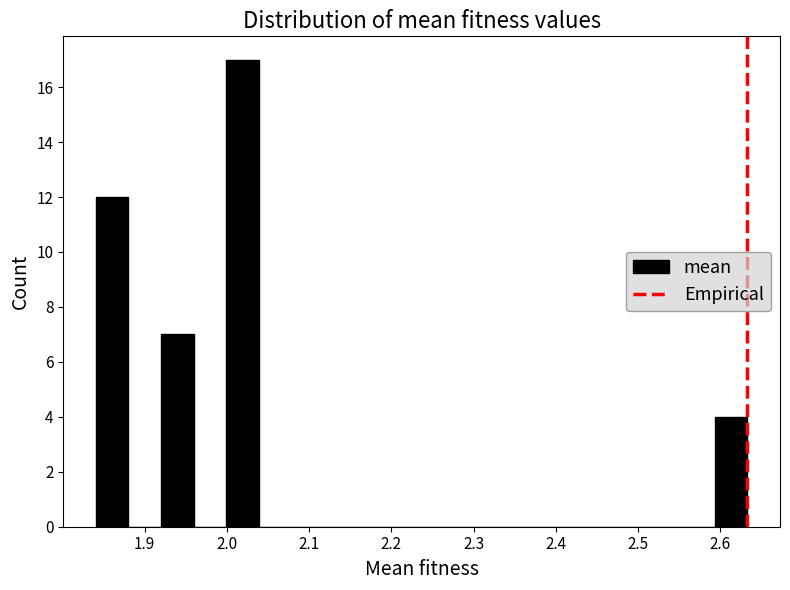

Around what value on the x-axis is the tallest bar? Give the approximate position of its centre, as read against the axis.

2.02